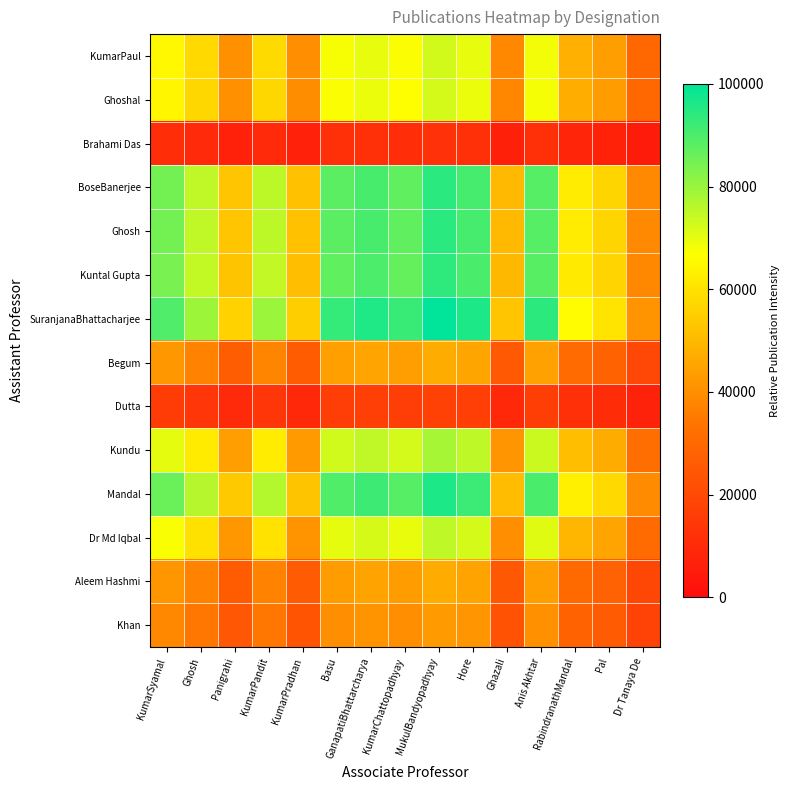

At how many categories does at least one series exceed 88042?

7